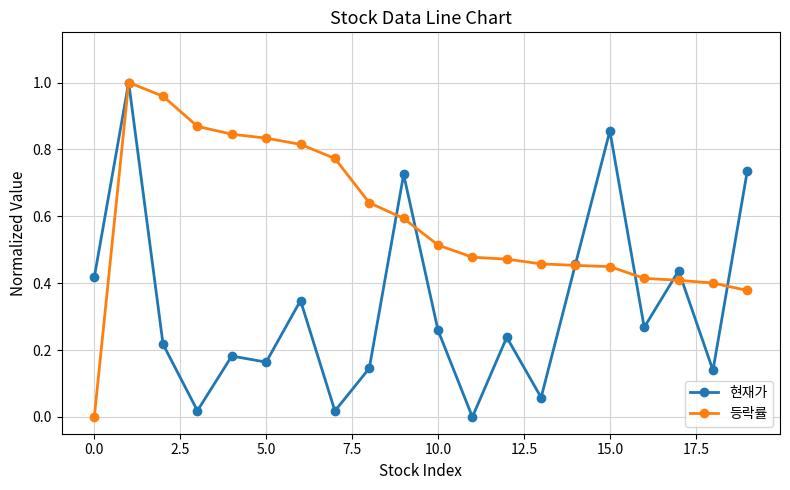

Rank the series by their average value, from highest to lowest.

등락률, 현재가